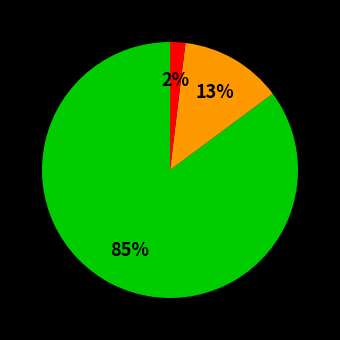

Is there a majority slice in this chart?

Yes